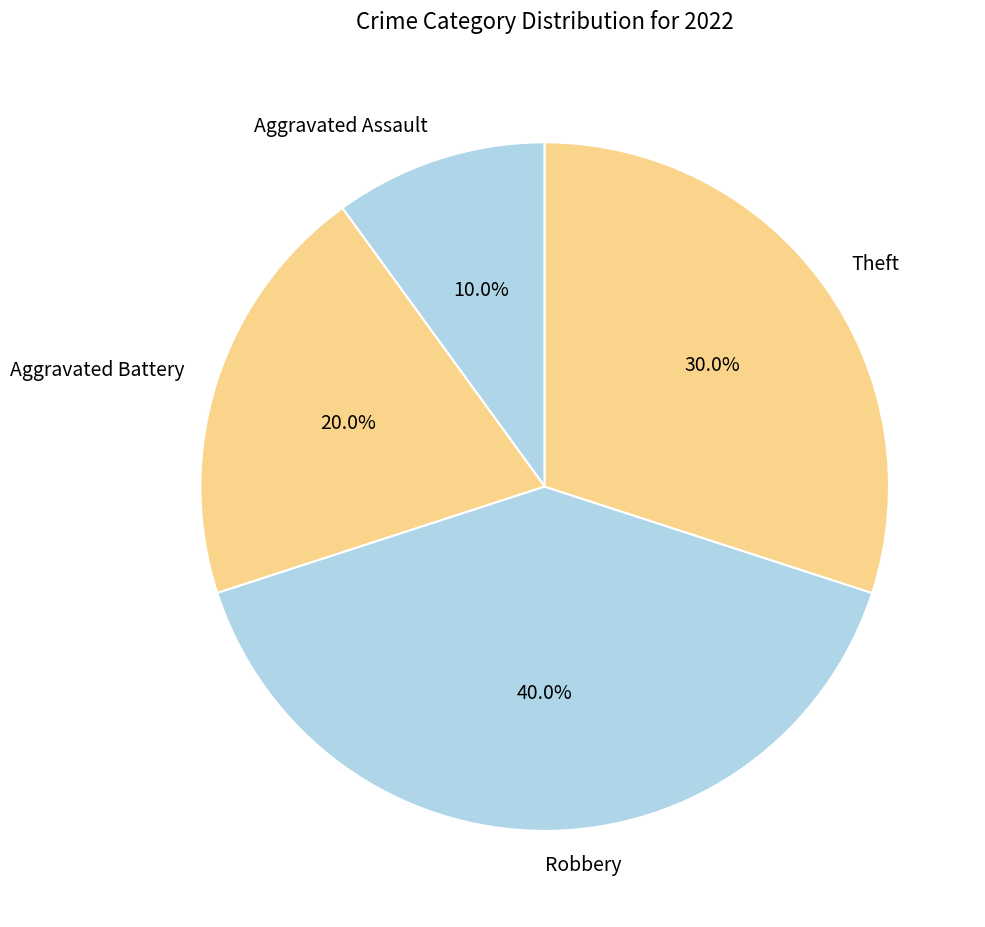

To the nearest percent, what is the combined percentage of Robbery and Aggravated Battery?

60%